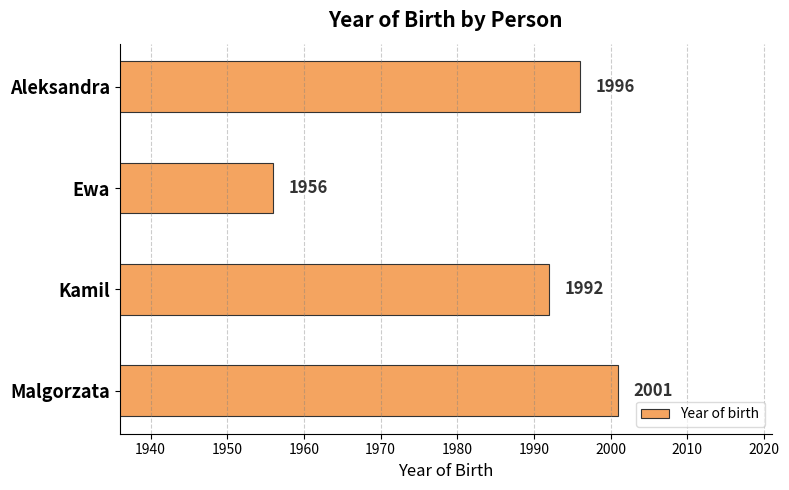

Where is the data nearest to the value 1978?

Kamil